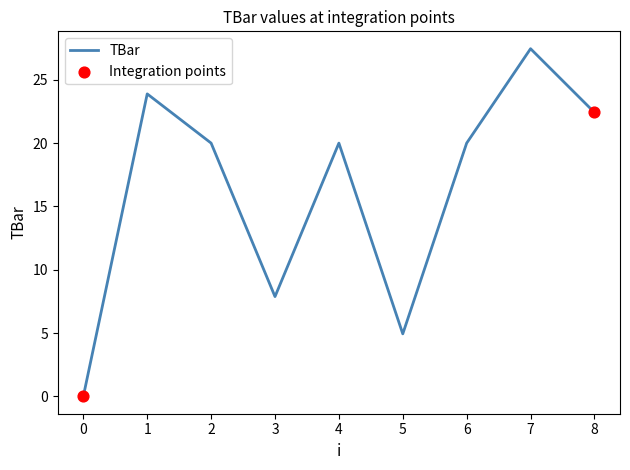

Approximately how many times larger is the value at 1 compared to 8?

1.1